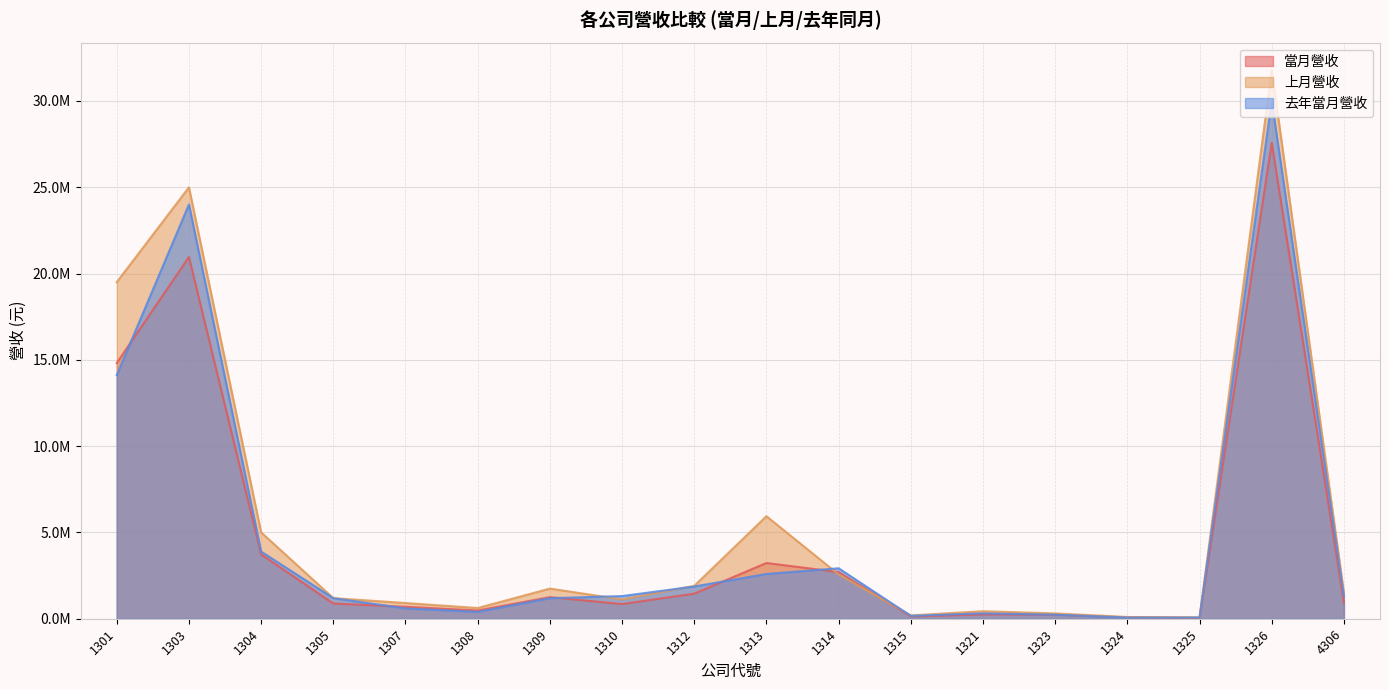

Does the chart have visible grid lines?

Yes